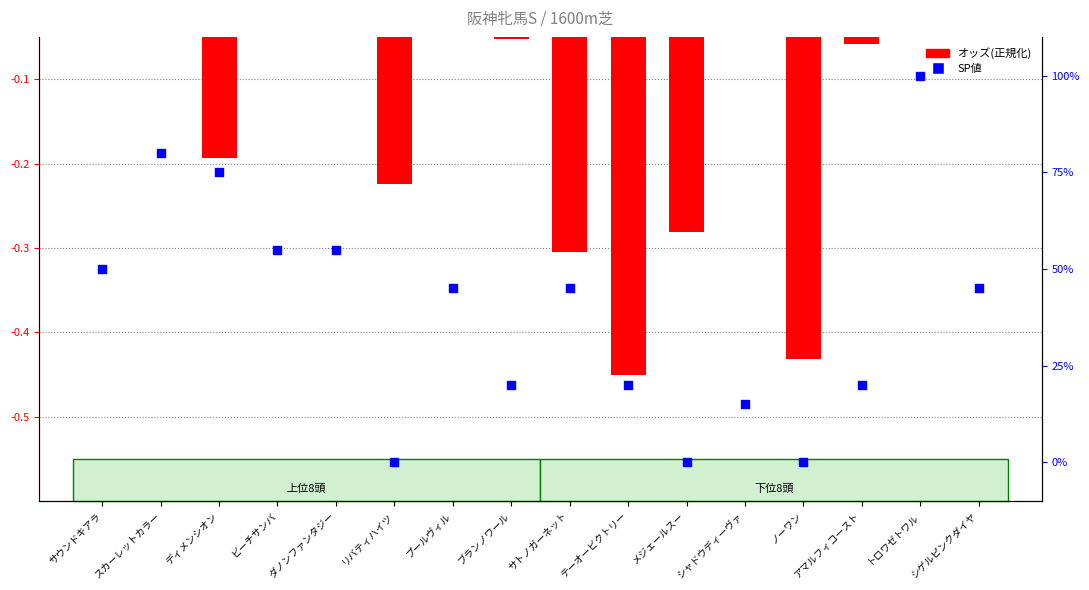

At which category is the sum across all series the highest?

トロワゼトワル